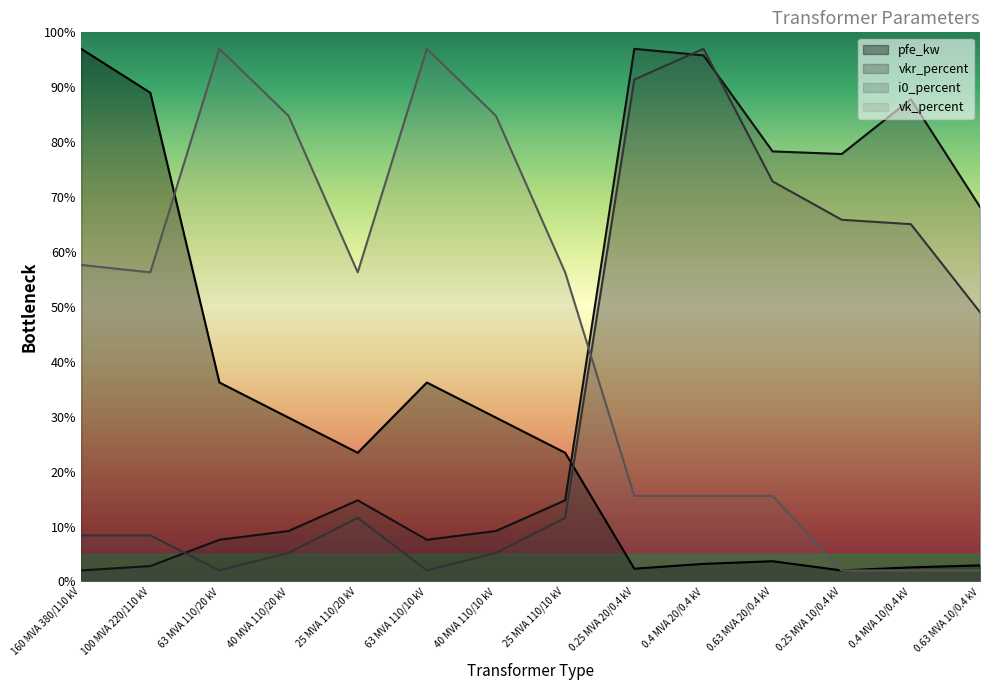

Rank the series by their average value, from lowest to highest.

pfe_kw, i0_percent, vkr_percent, vk_percent